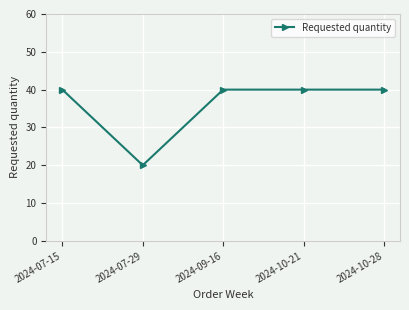

Count the number of data series in this chart.

1